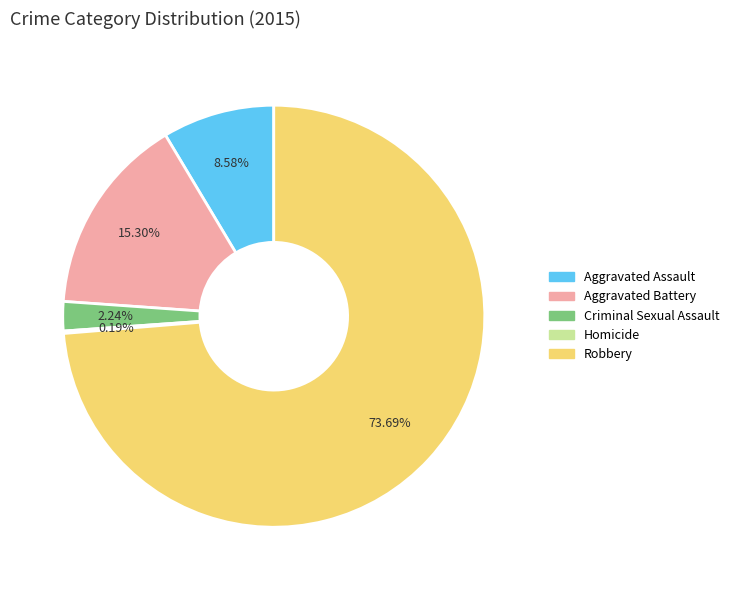

To the nearest percent, what percentage of the pie is Aggravated Assault?

9%